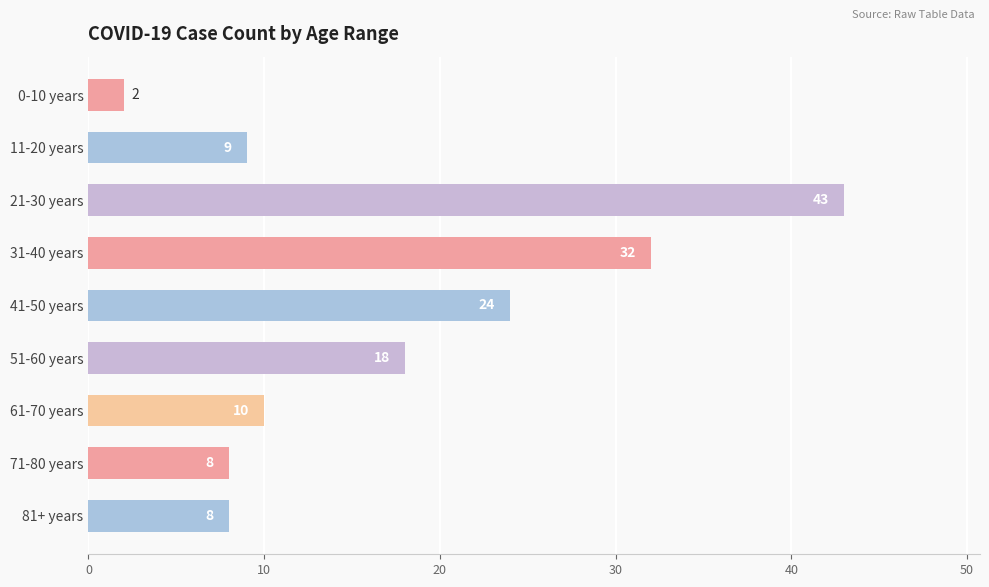

What is the maximum value shown in the chart?

43